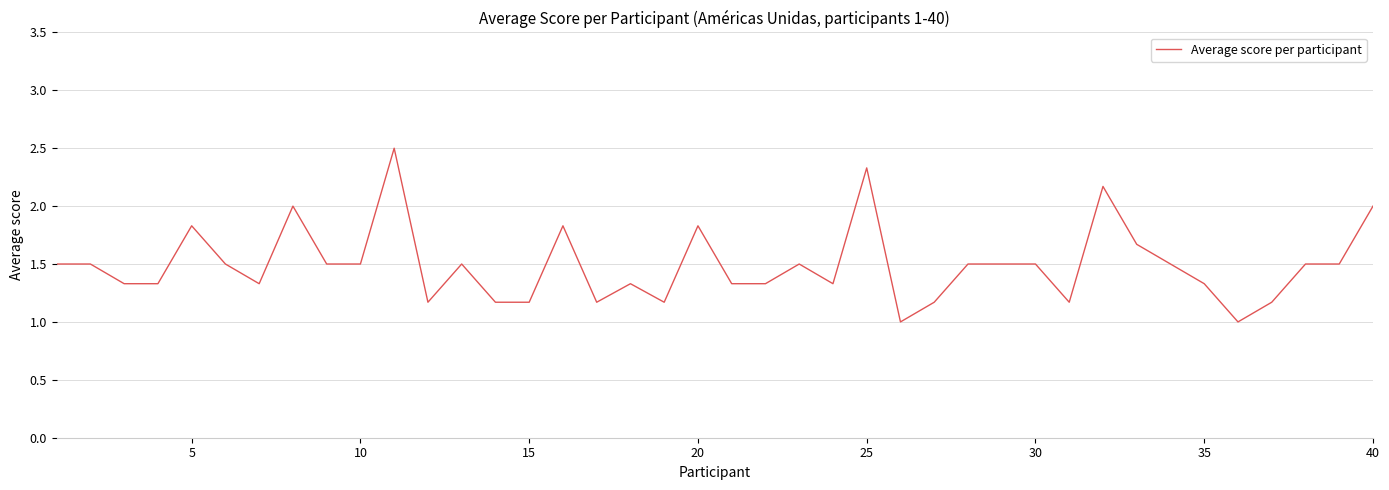

What is the smallest value displayed?

1.0